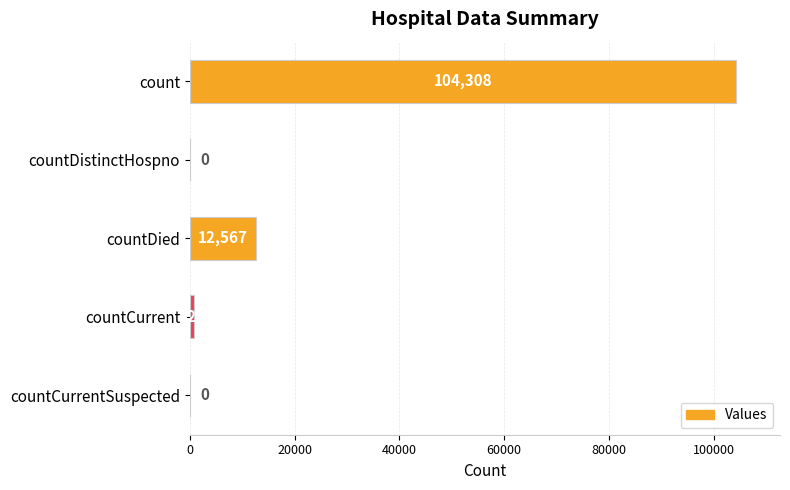

The value at countCurrentSuspected is 0. True or false?

True